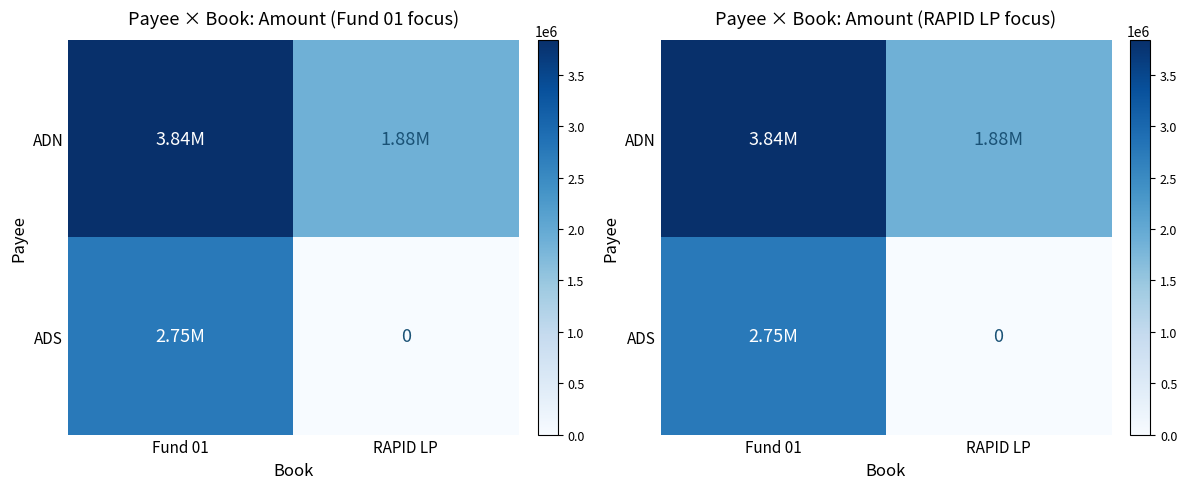

Which has a higher value, Fund 01 or RAPID LP?

Fund 01